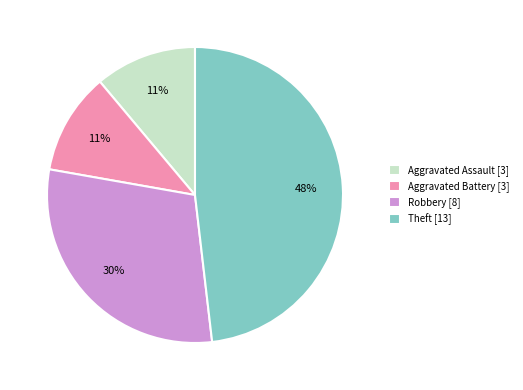

What percentage is the Aggravated Assault [3] slice, to the nearest percent?

11%